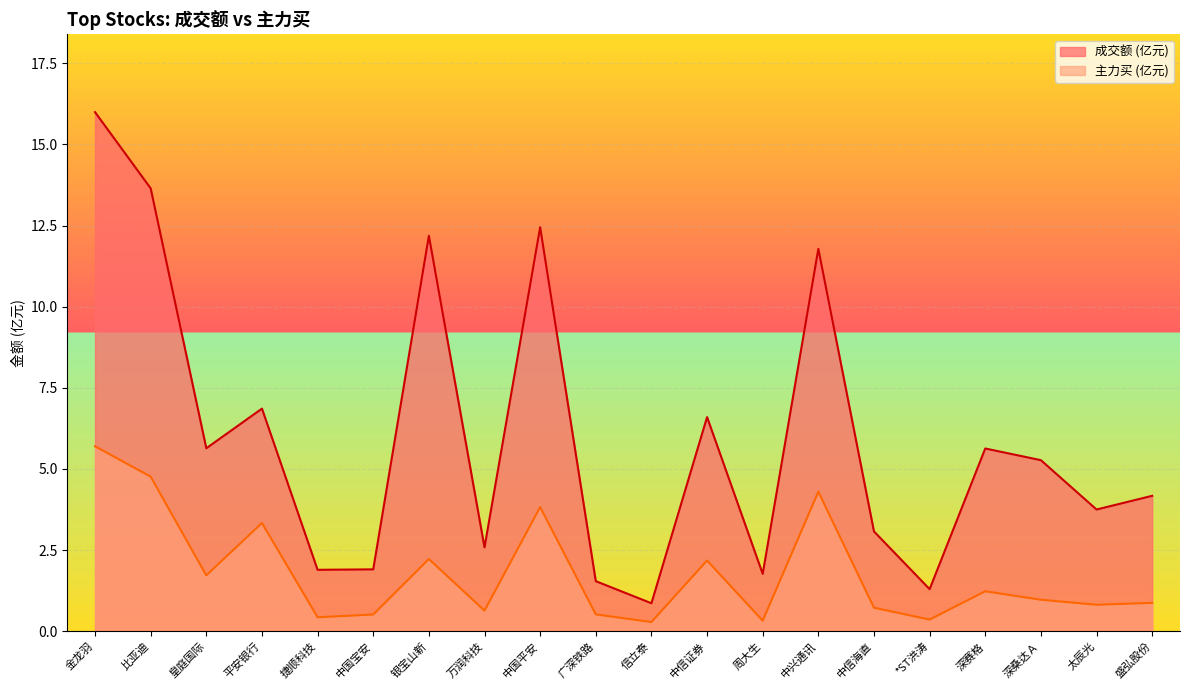

What position from the right is 中信证券?

9